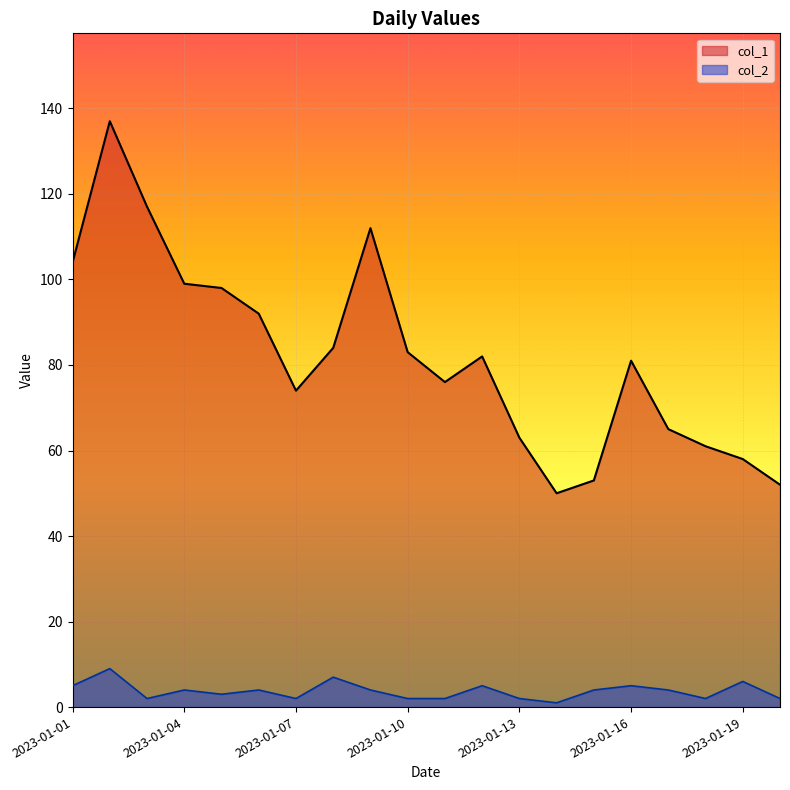

True or false: col_2 has more than 0 points higher than both neighbors.

True